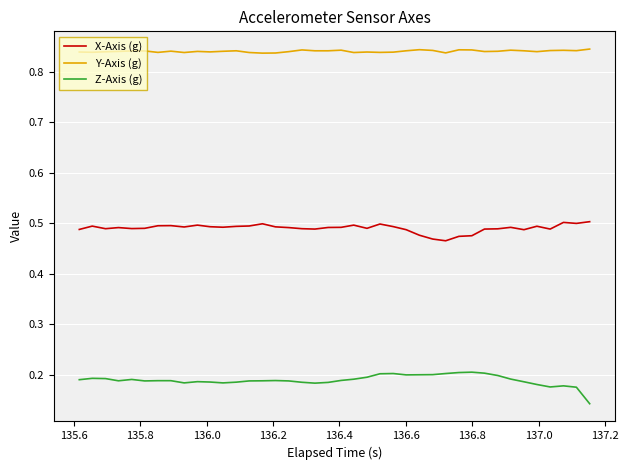

Which series has the largest total across all categories?

Y-Axis (g)